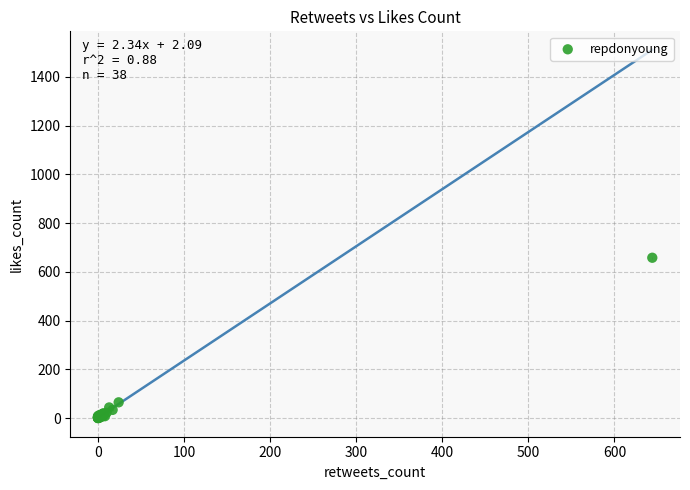

What Y value in the scatter plot is closest to 329?

65